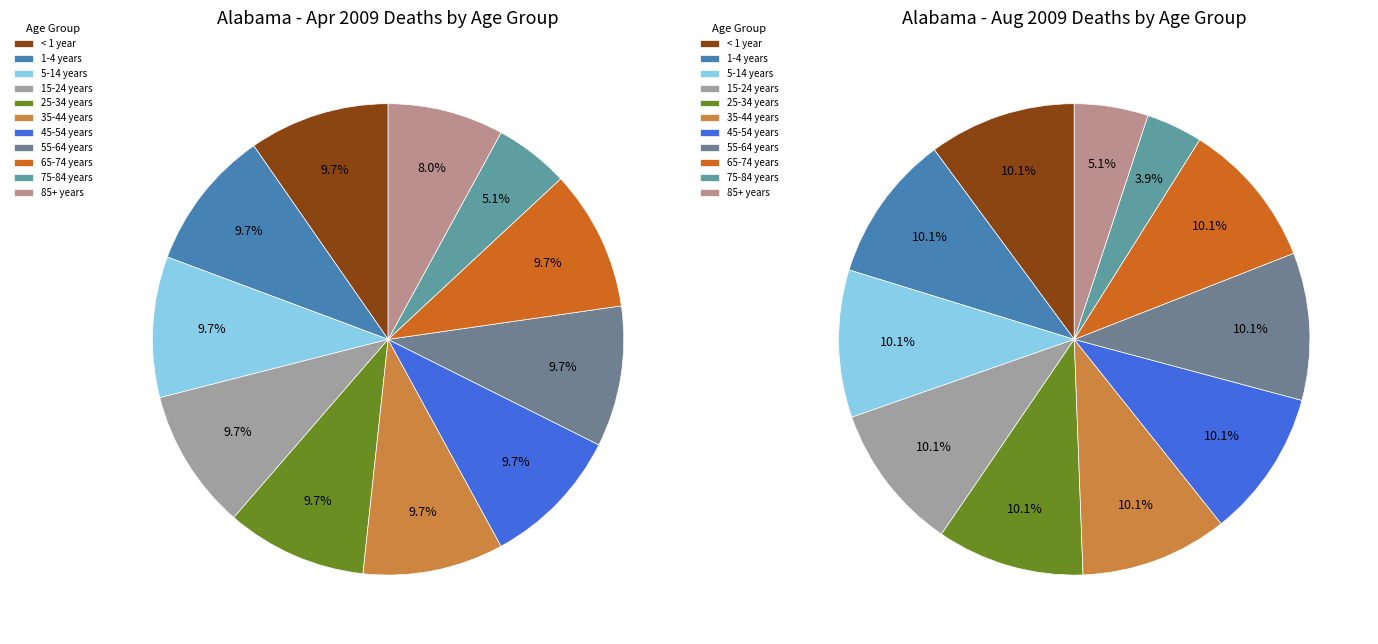

What percentage is NOT represented by < 1 year?

90.3%